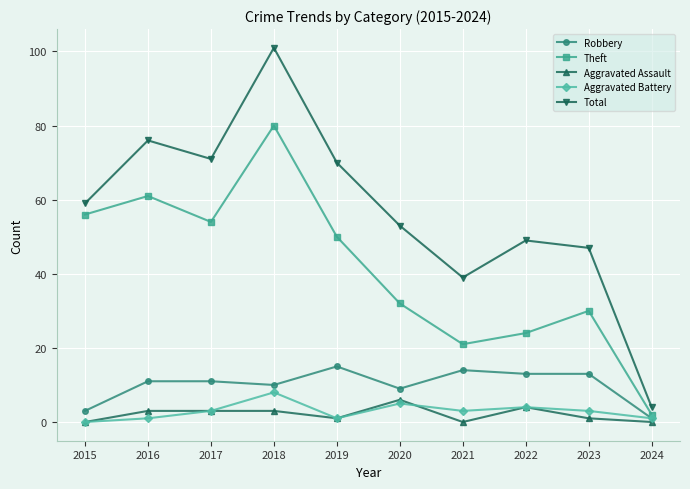

At which category does Theft reach its first local valley?

2017